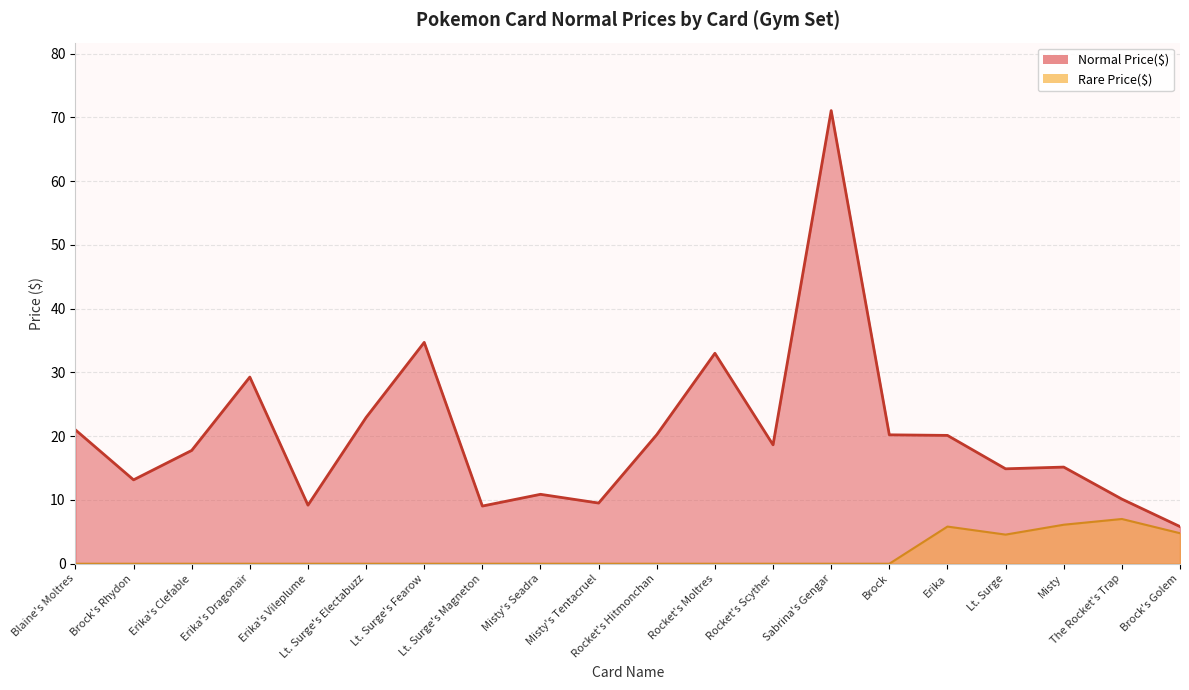

At which category does Normal Price($) reach its first local peak?

Erika's Dragonair